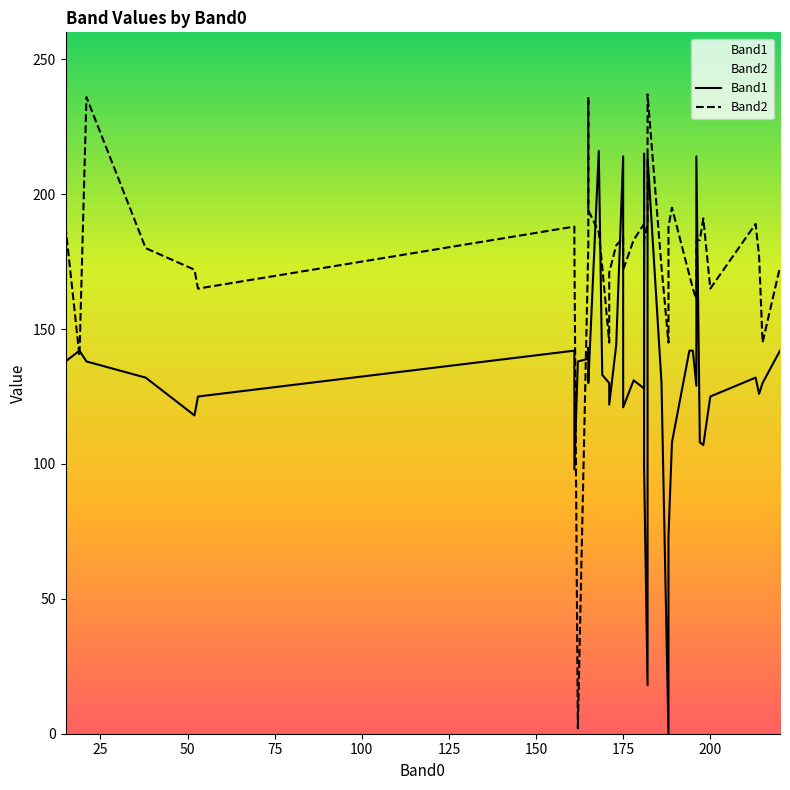

Is it true that Band1 equals 142 at 150?

True